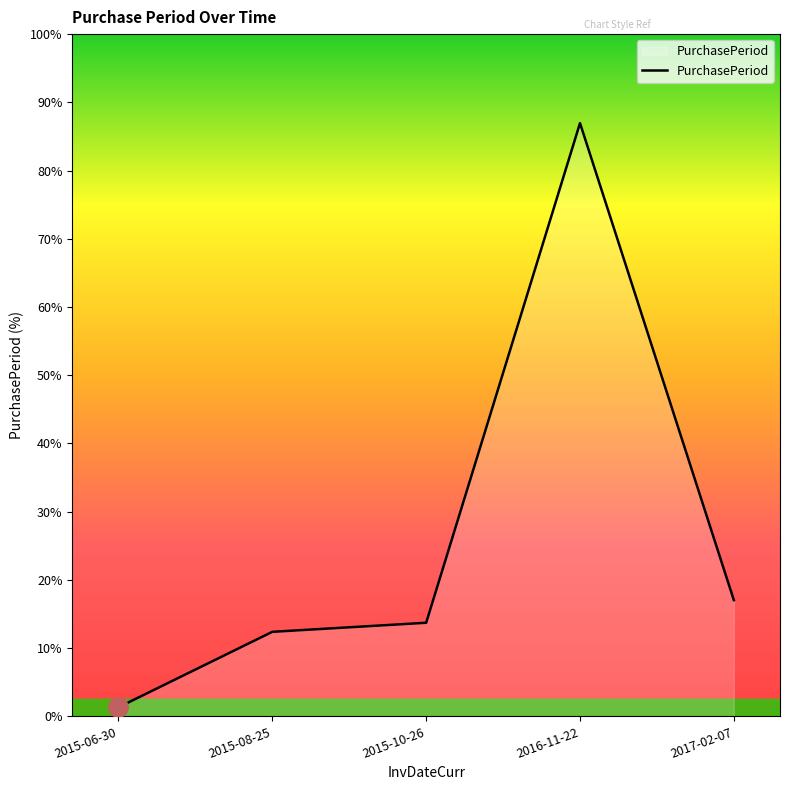

The chart shows a value of 18 at 2015-10-26. True or false?

False